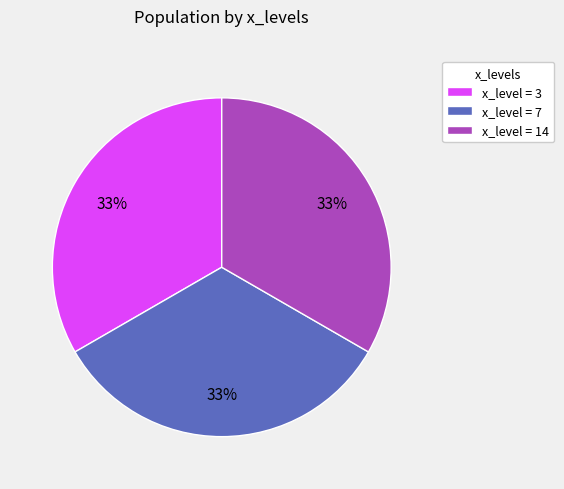

Does x_level = 3 account for over 50% of the chart?

No